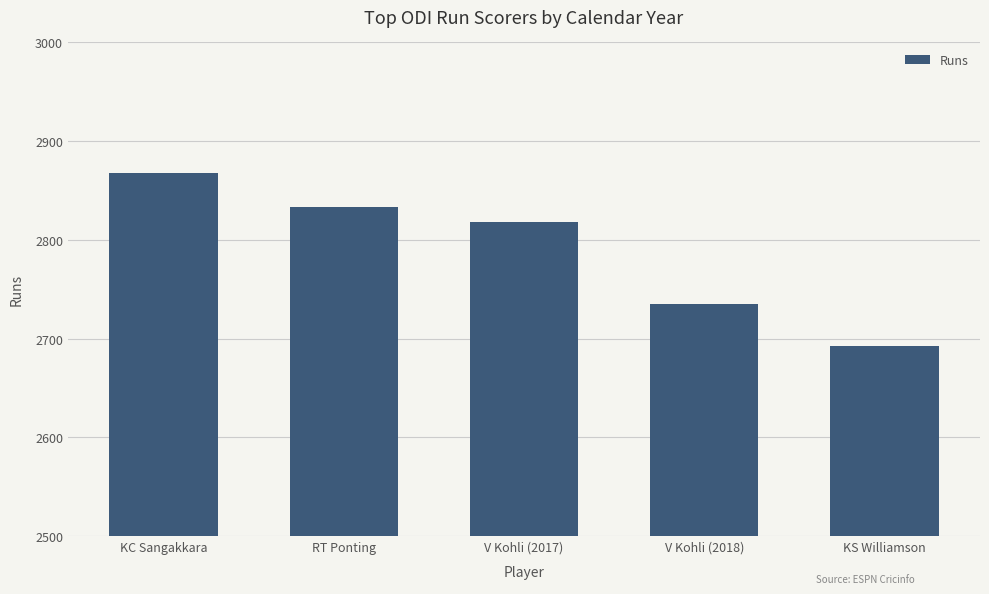

Reading left to right, what are all the values shown in this chart?

2868	2833	2818	2735	2692